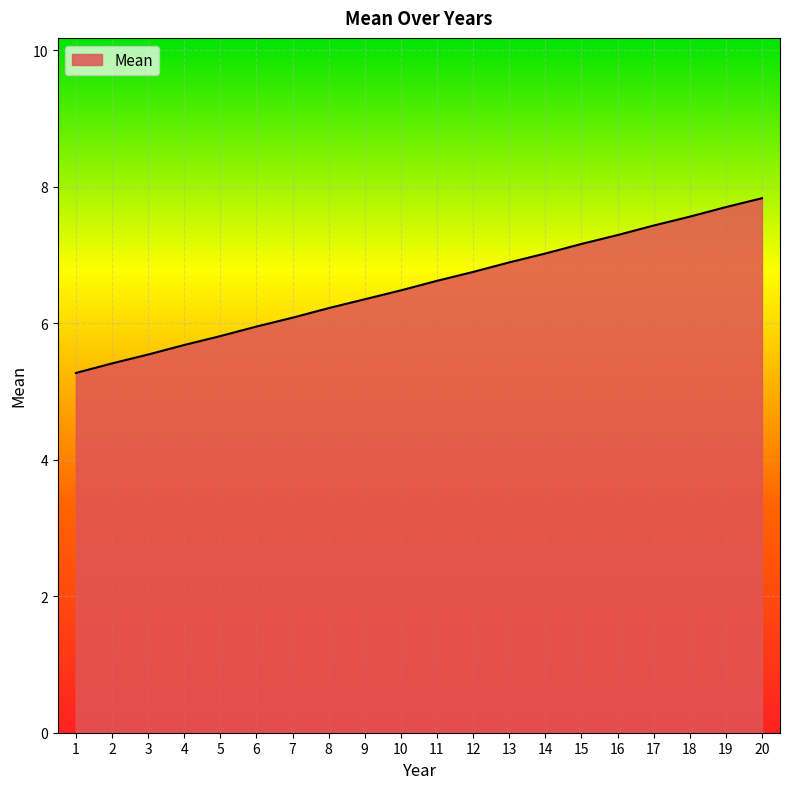

The chart shows a value of 7.4 at 17. True or false?

True